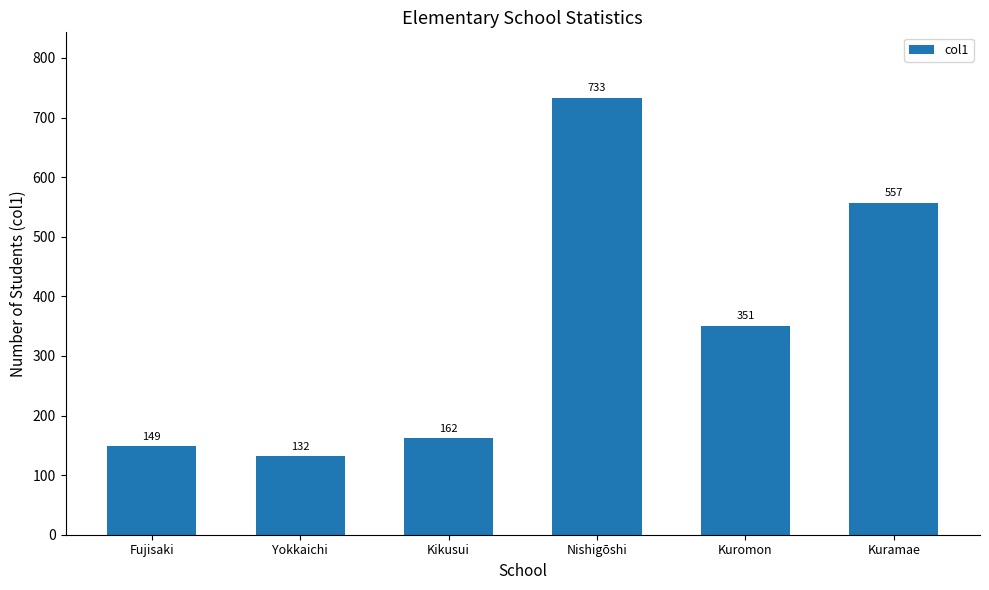

Reading left to right, transcribe all the data shown in this chart.

149	132	162	733	351	557